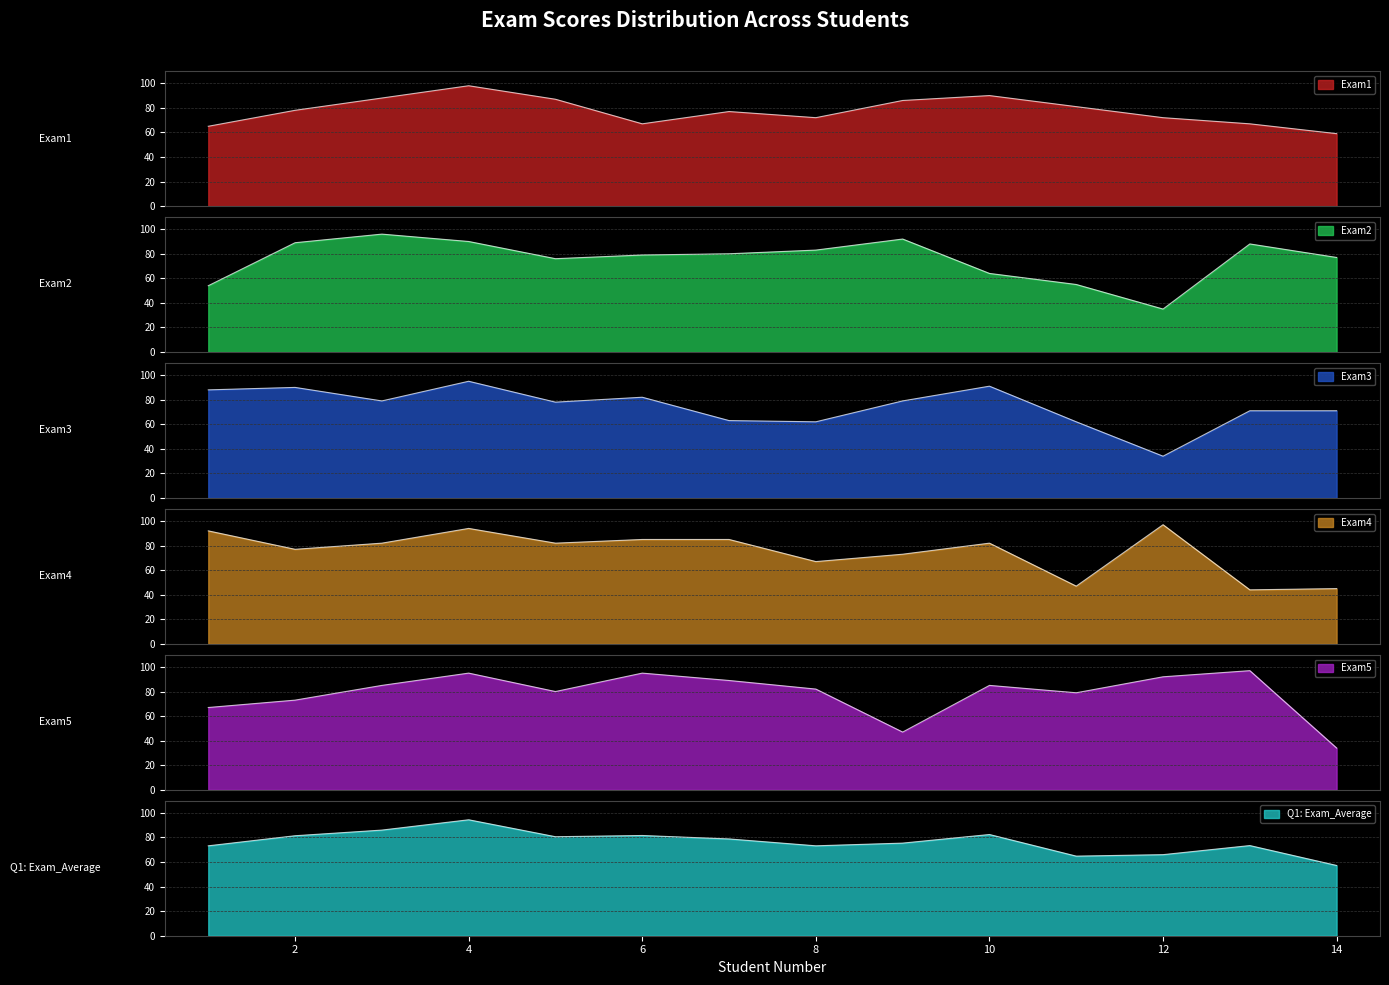

At which category is the sum across all series the highest?

4